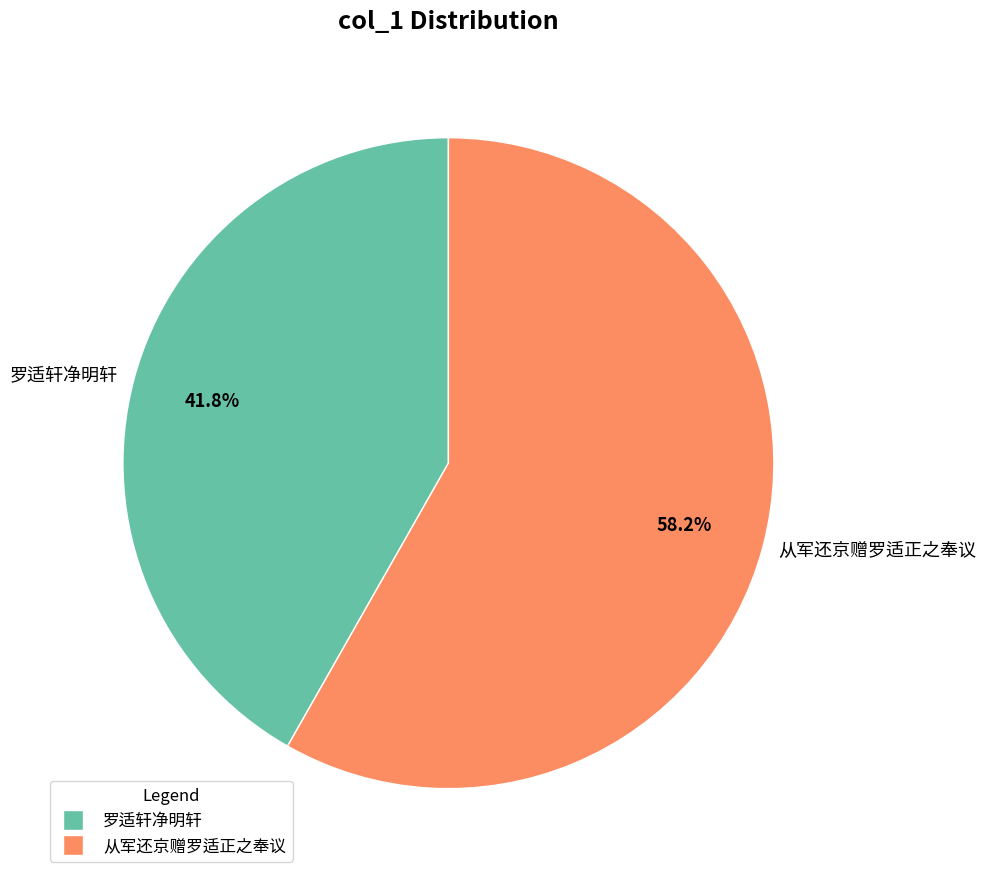

Which category accounts for the majority?

从军还京赠罗适正之奉议